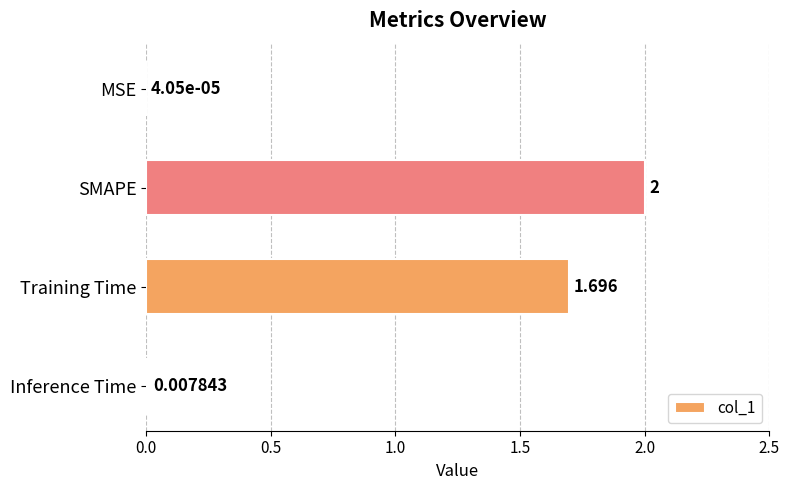

Where is the data nearest to the value 1?

Training Time